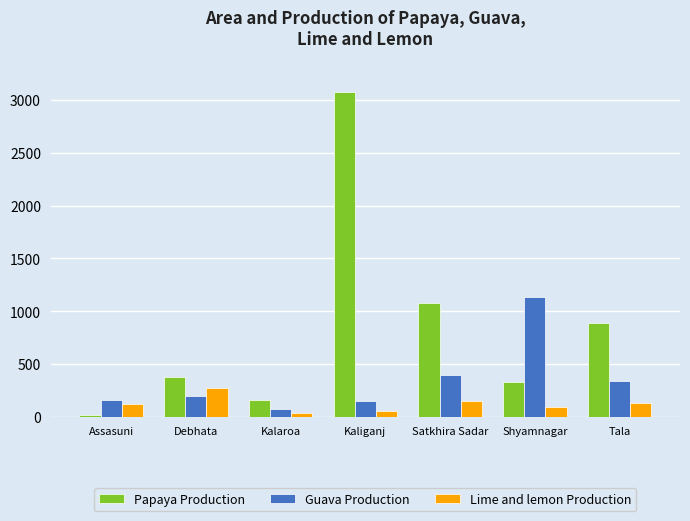

At Kaliganj, list the series in order from smallest to largest.

Lime and lemon Production, Guava Production, Papaya Production